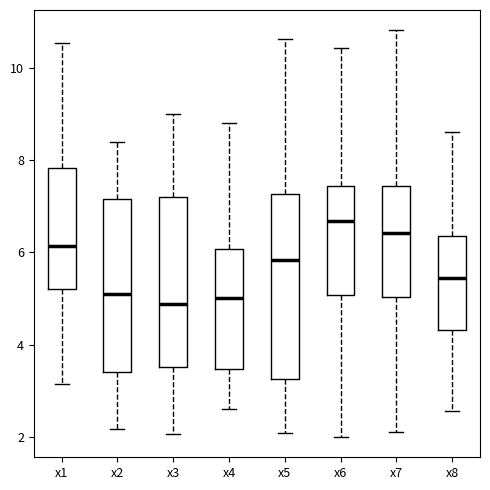

Where does the upper whisker of the box for x3 end on the y-axis? The values are not printed on the chart, so give them approximately, as read against the axis.

9.0